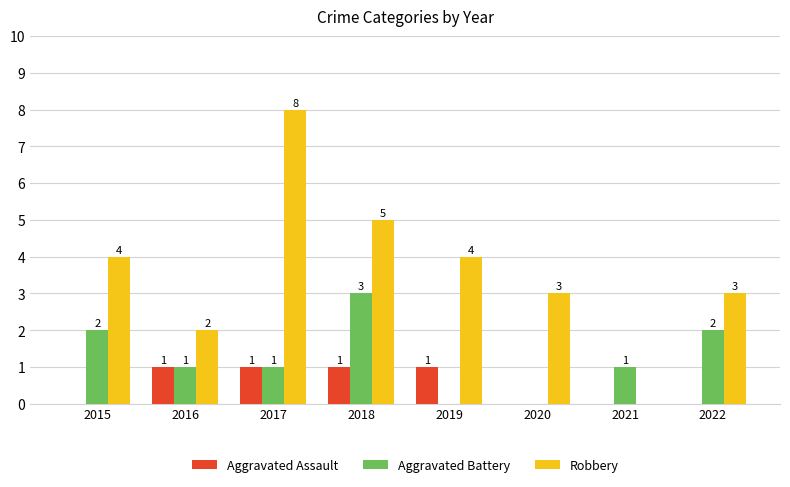

What is the maximum value shown in the chart?

8